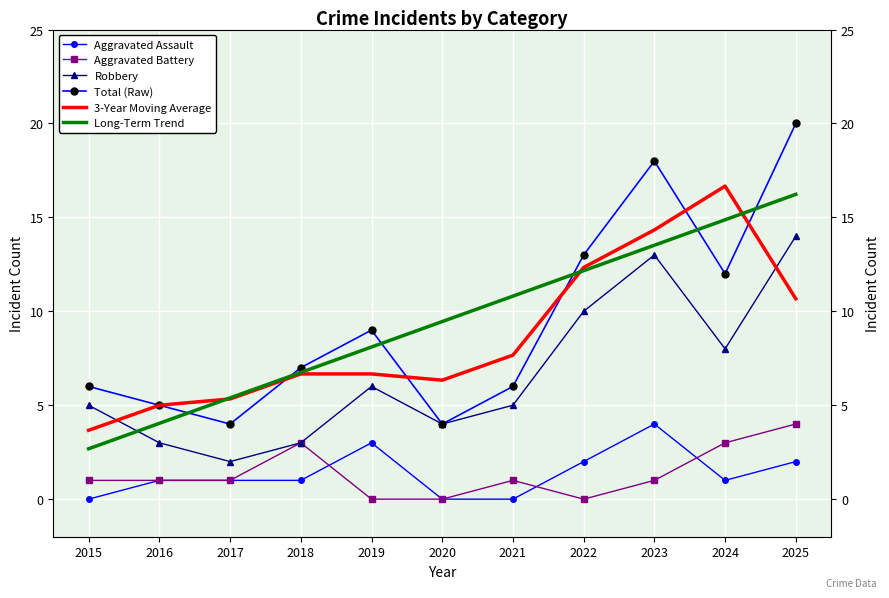

At which label does Aggravated Battery first exceed 1?

2018